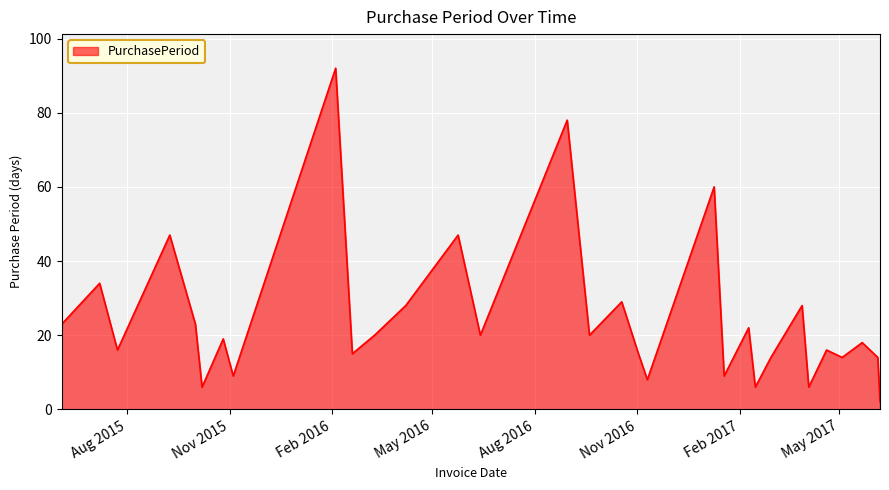

What is the difference between the maximum and minimum values?

90